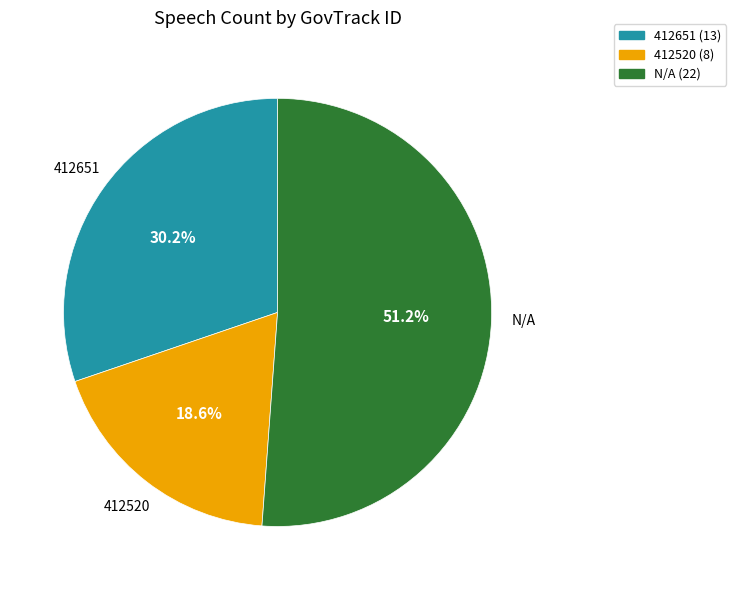

How many segments does this pie chart have?

3